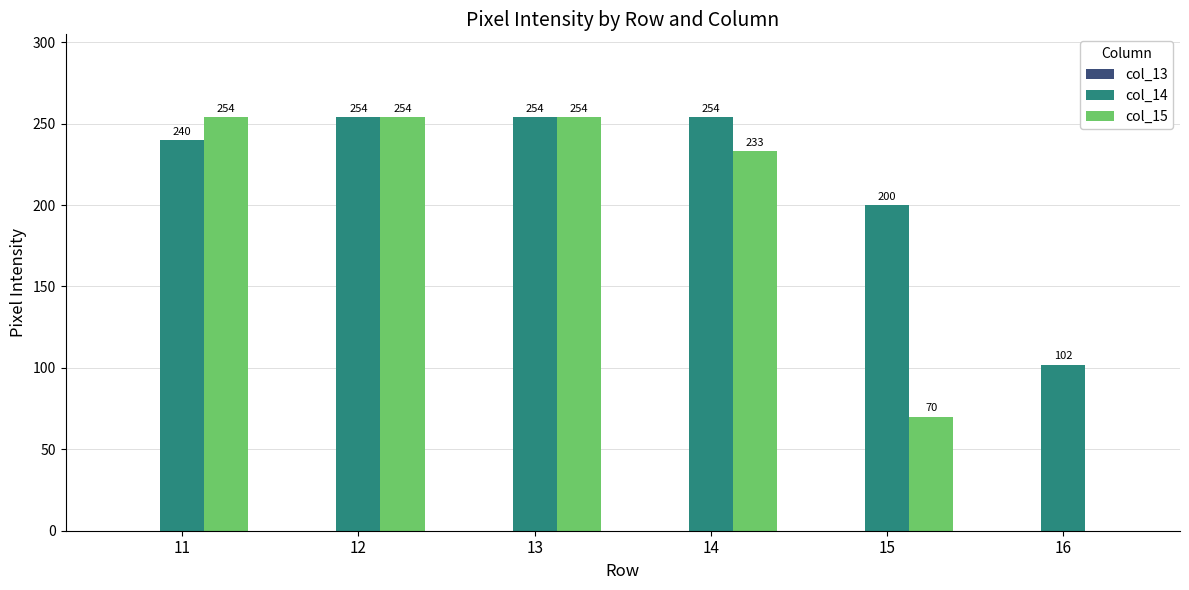

Which series has the widest spread of values?

col_15